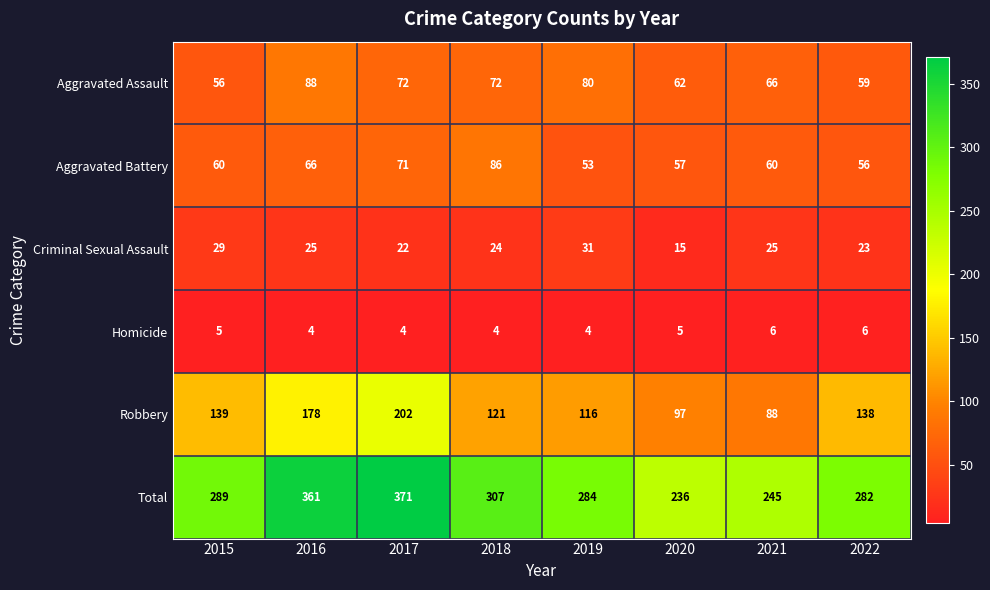

What is the difference between the maximum and second lowest values in the Aggravated Battery series?

30